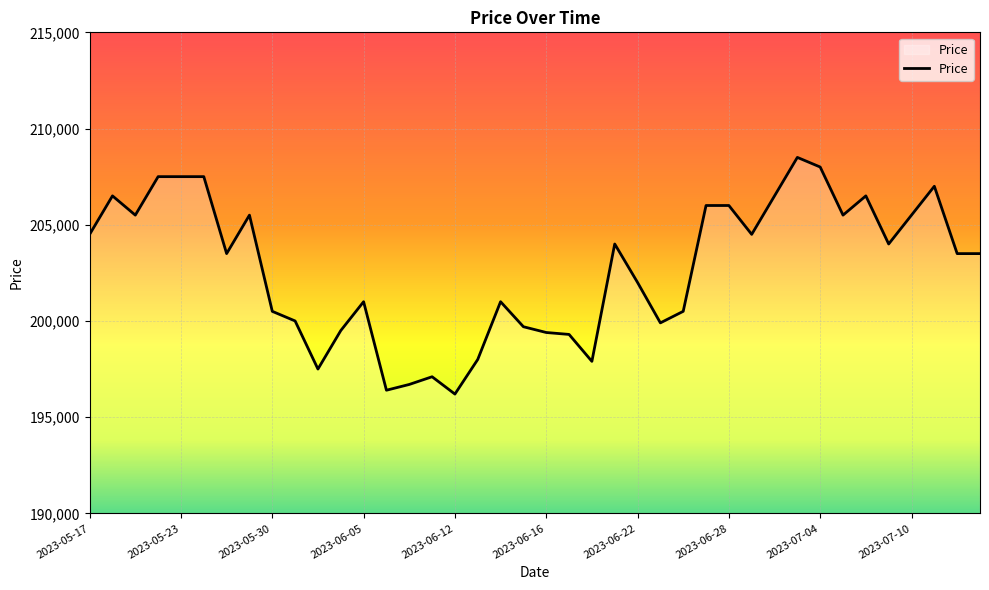

What is the smallest value displayed?

196200